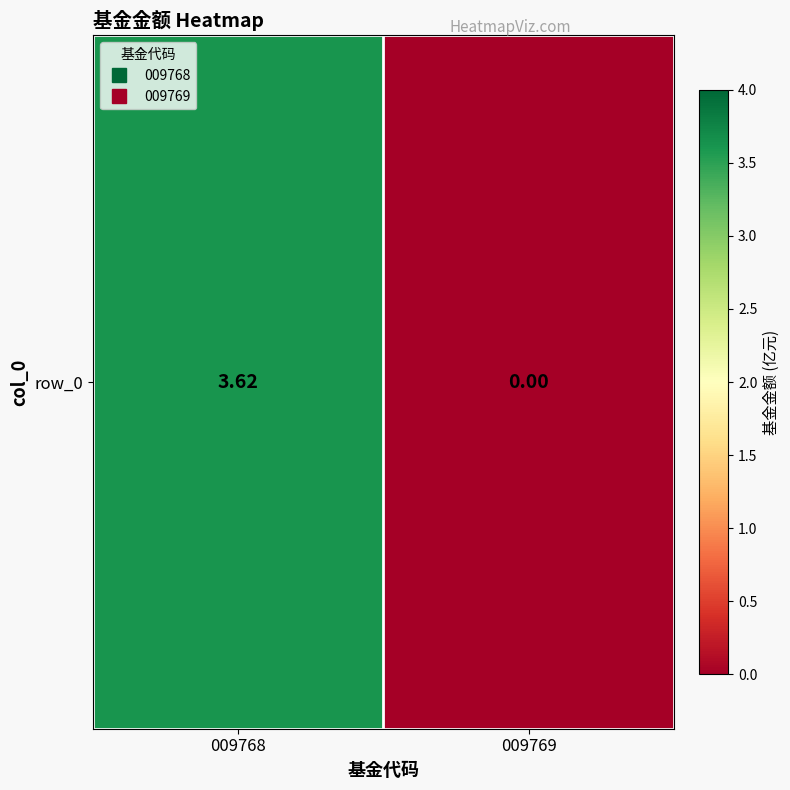

Is it true that the value at 009768 is 1.4?

False